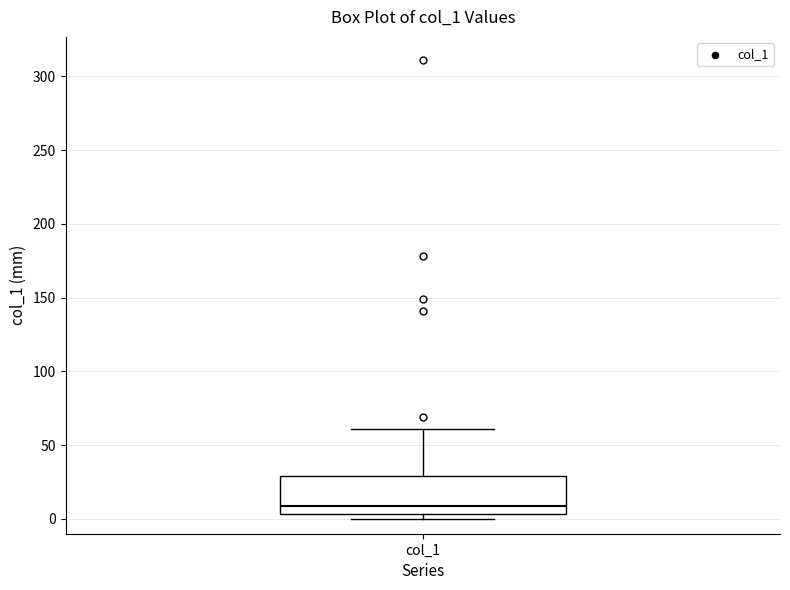

Where does the median line of the box for col_1 sit on the y-axis? The values are not printed on the chart, so give them approximately, as read against the axis.

10